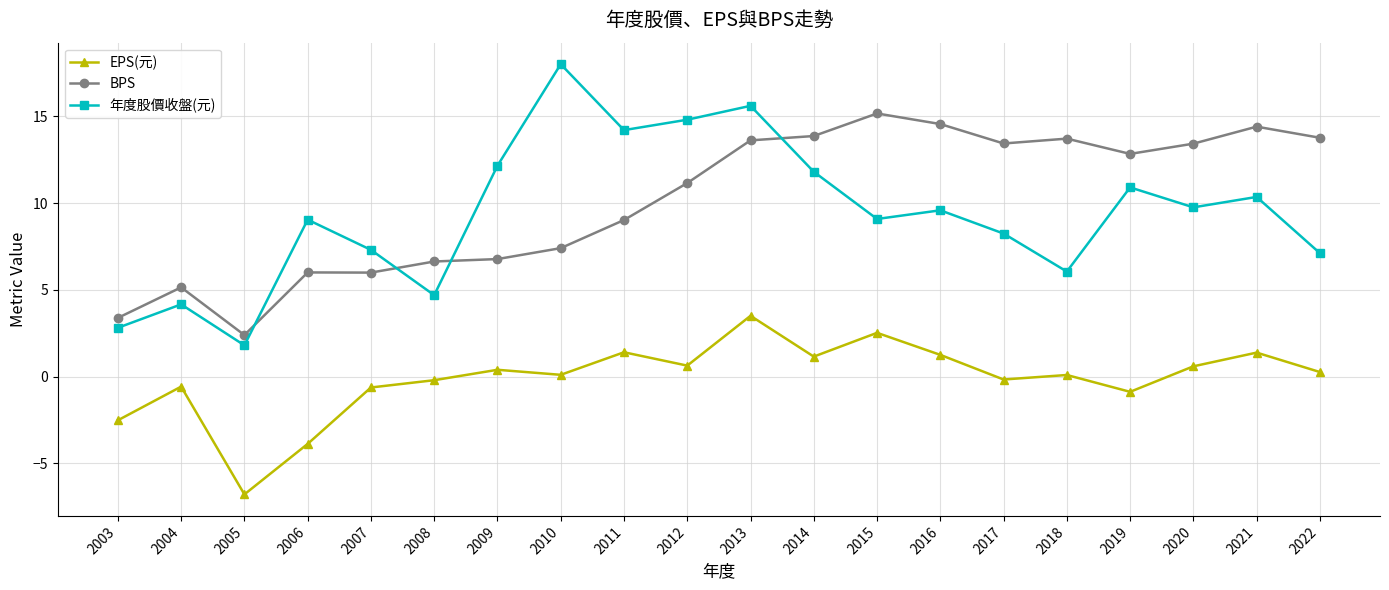

At 2009, list the series in order from smallest to largest.

EPS(元), BPS, 年度股價收盤(元)